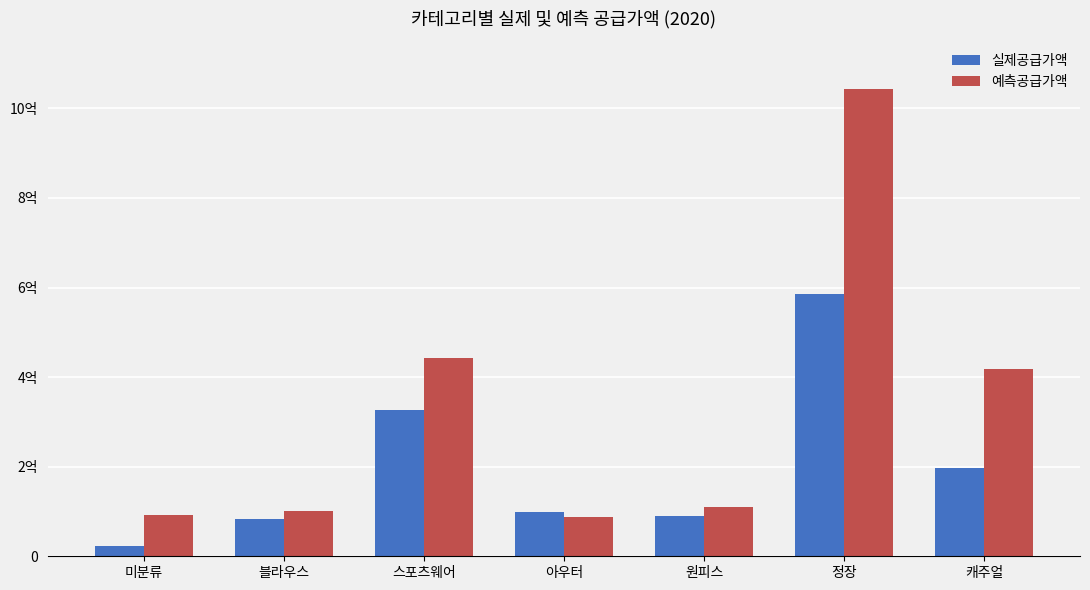

What are all the series names shown in the legend?

실제공급가액, 예측공급가액